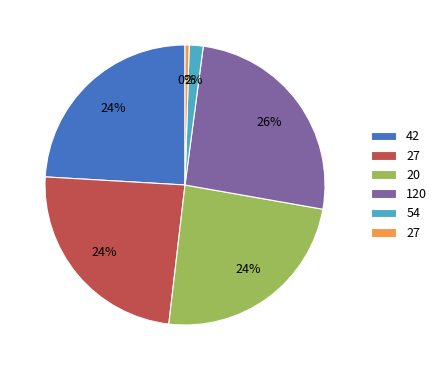

Is there any slice that represents more than half of the pie?

No